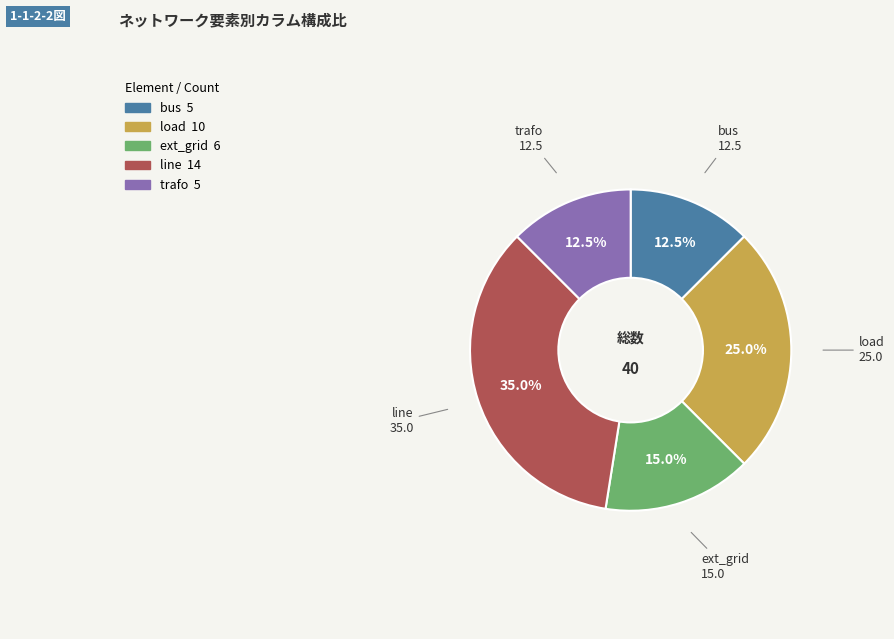

To the nearest percent, what is the difference between the bus and load slice percentages?

12%